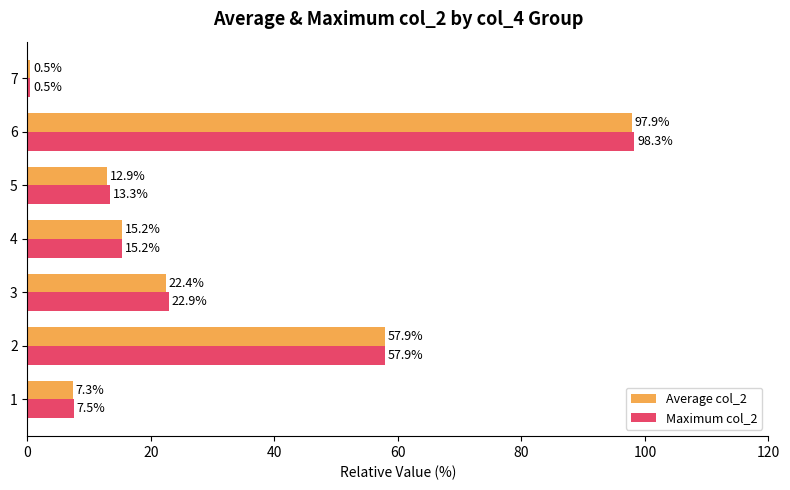

What is the difference between the Maximum col_2 values at 1 and 2?

50.4